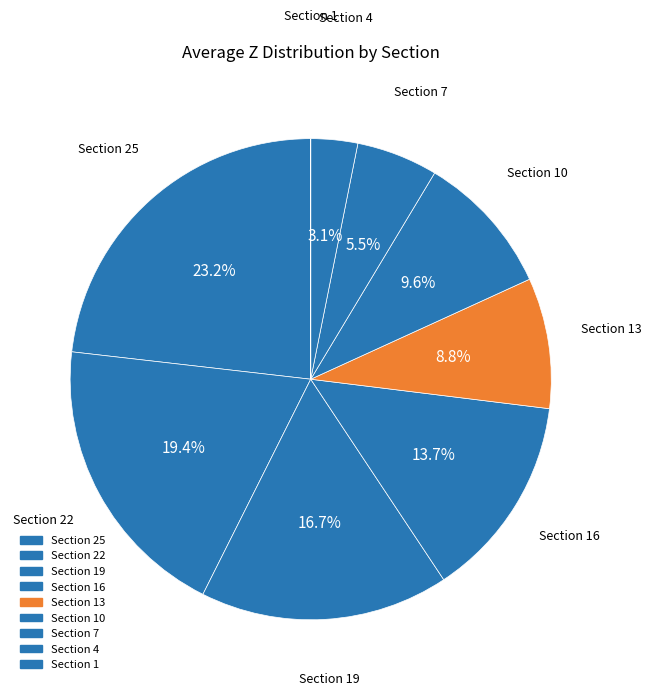

What is the largest slice in the pie chart?

Section 25